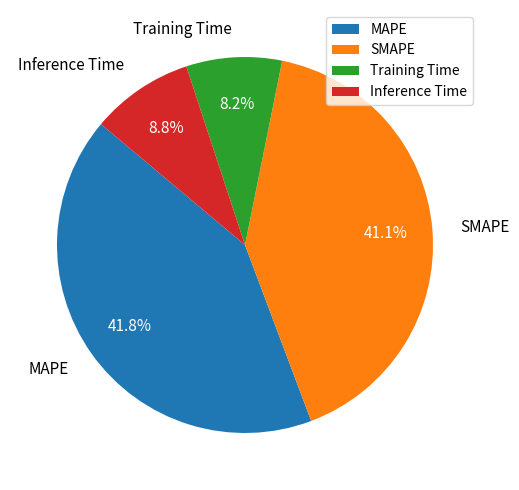

To the nearest percent, what percentage of the pie is Inference Time?

9%